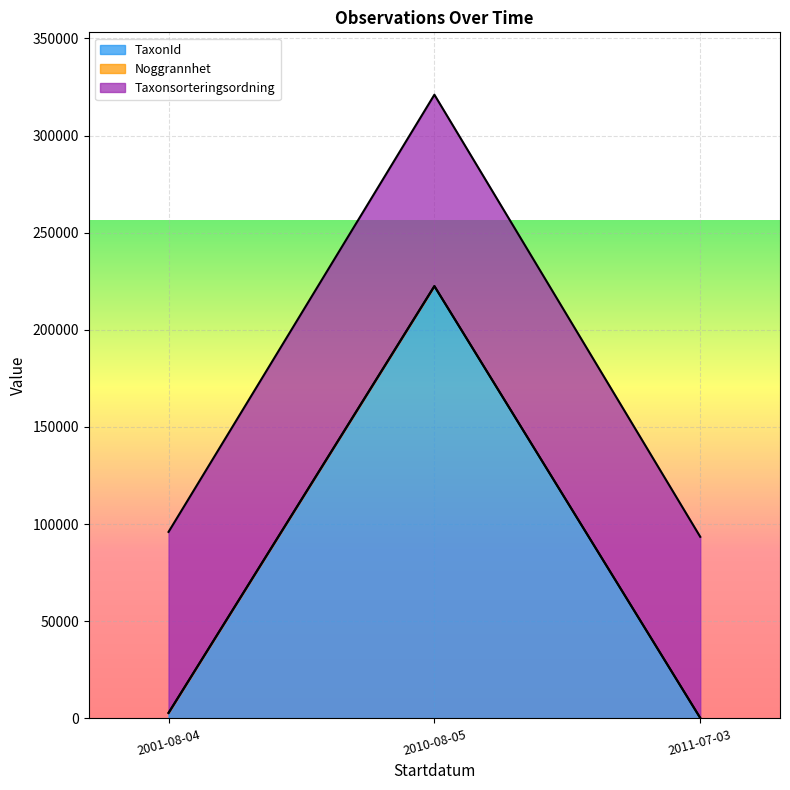

Which series changed the most between 2001-08-04 and 2010-08-05?

TaxonId